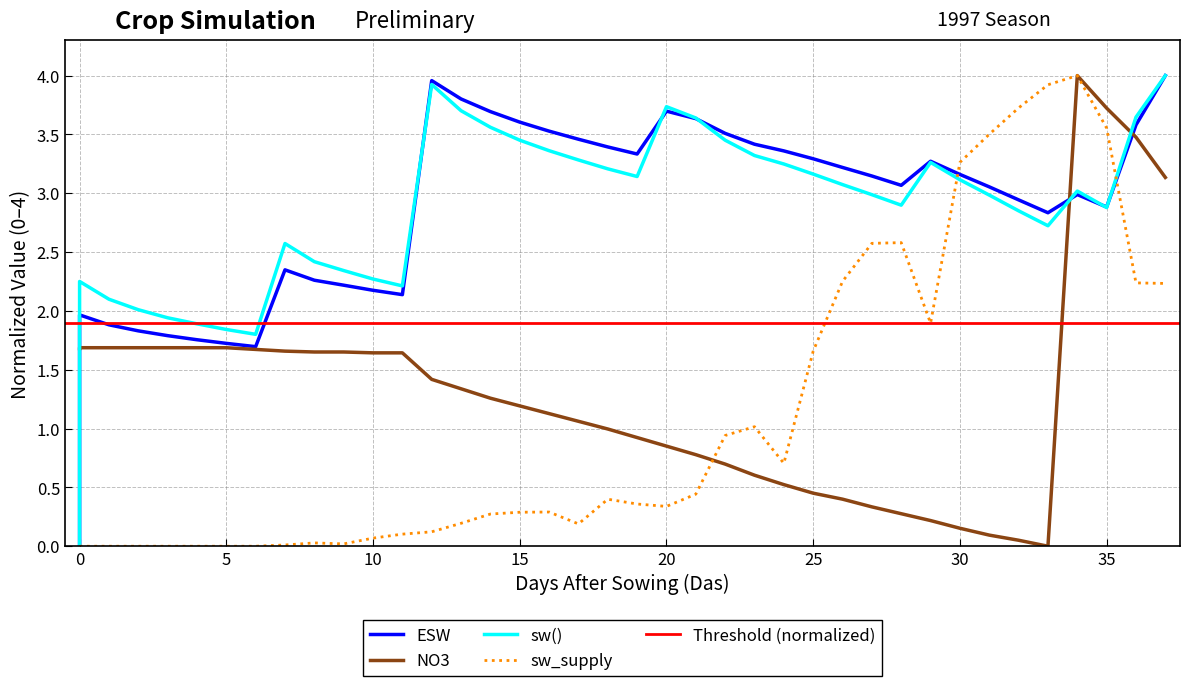

How many values in the sw() series exceed 3?

20